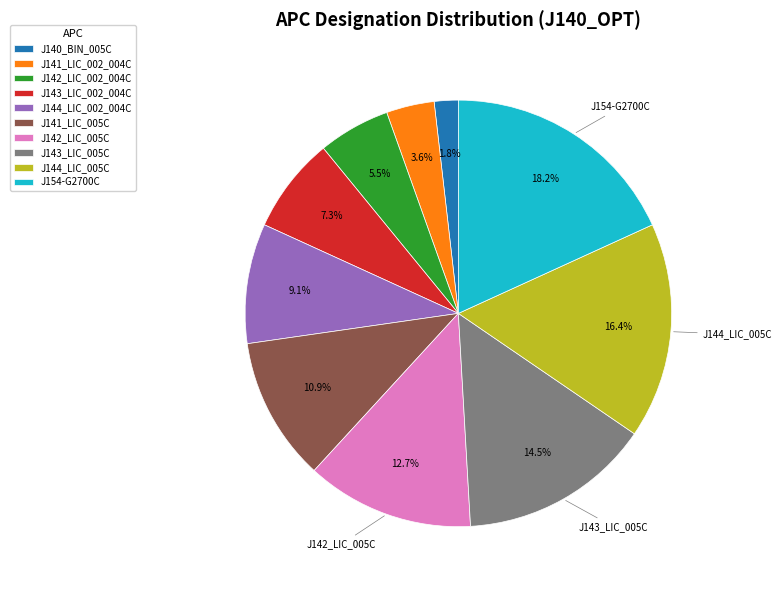

To the nearest percent, what portion does J144_LIC_002_004C represent?

9%